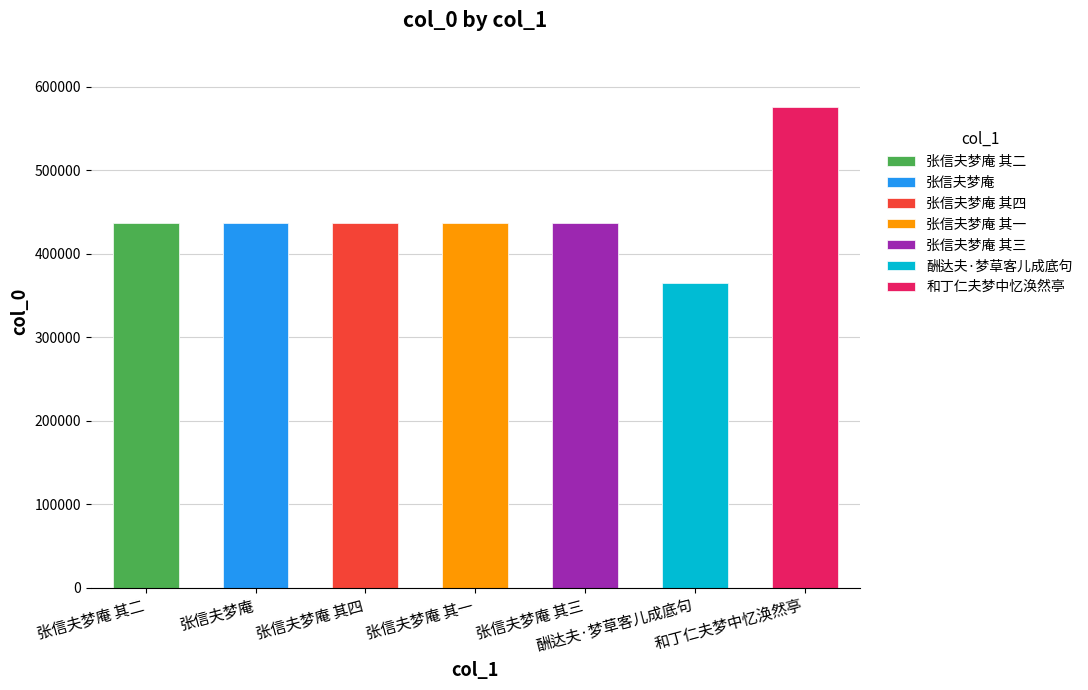

What is the label of the 3rd bar from the left?

张信夫梦庵 其四